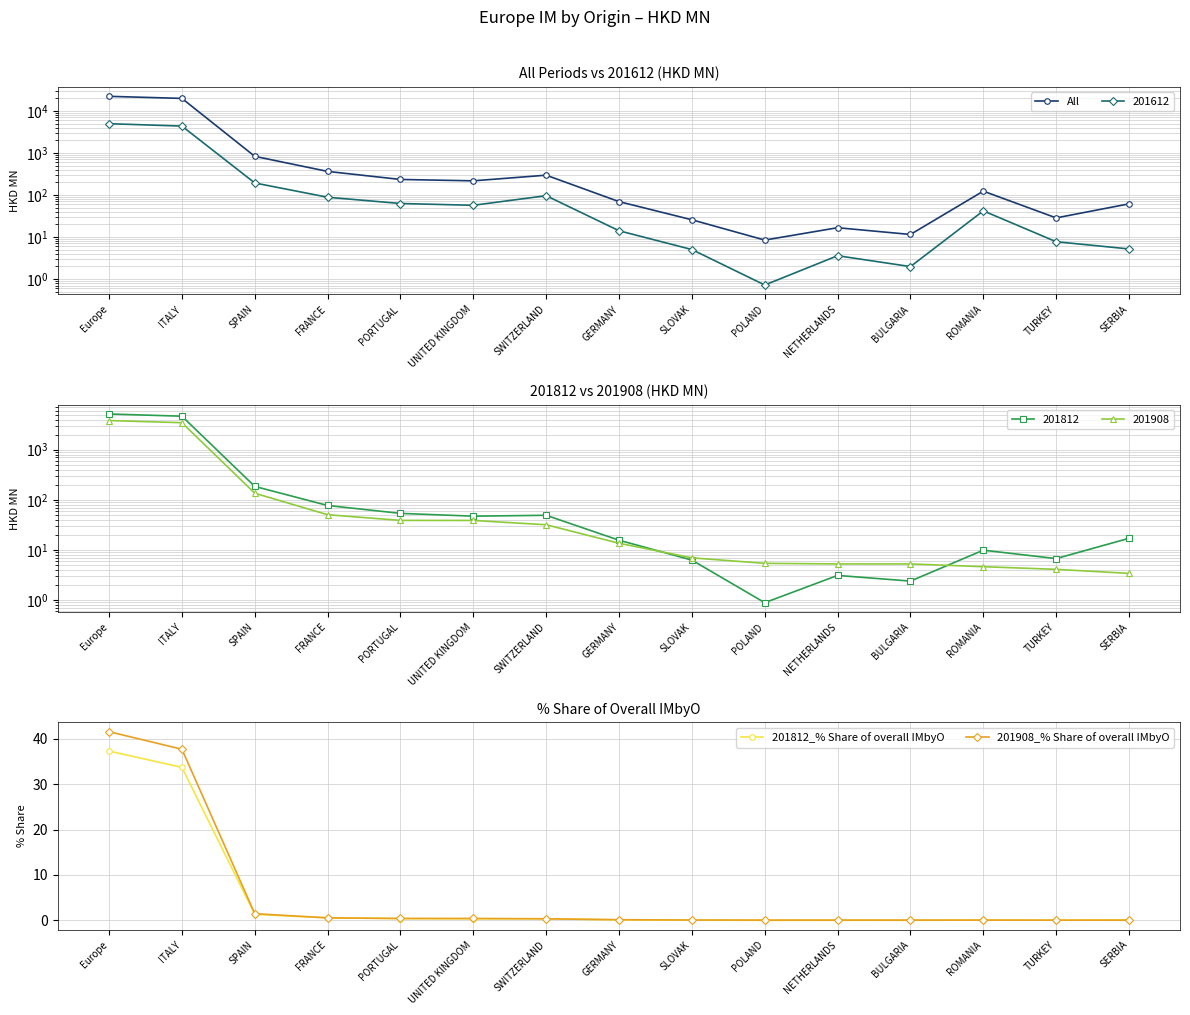

How many data points does each series have?

15